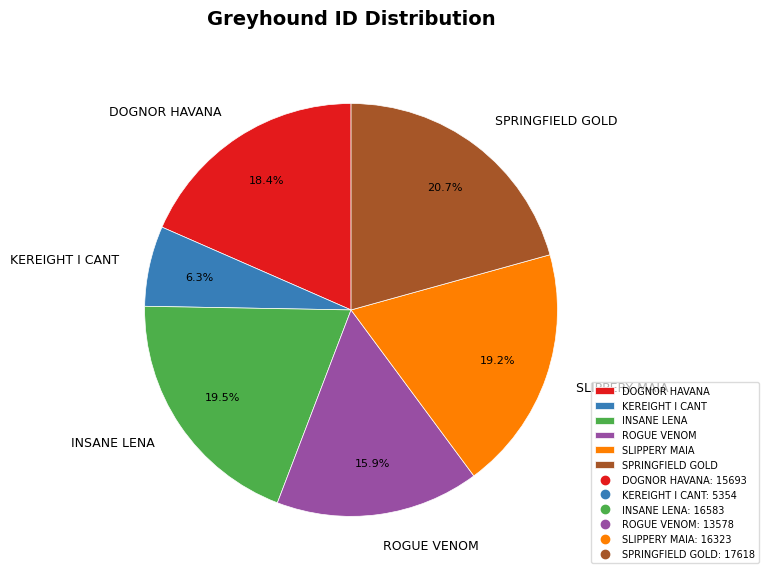

To the nearest percent, what is the difference between the ROGUE VENOM and KEREIGHT I CANT slice percentages?

10%